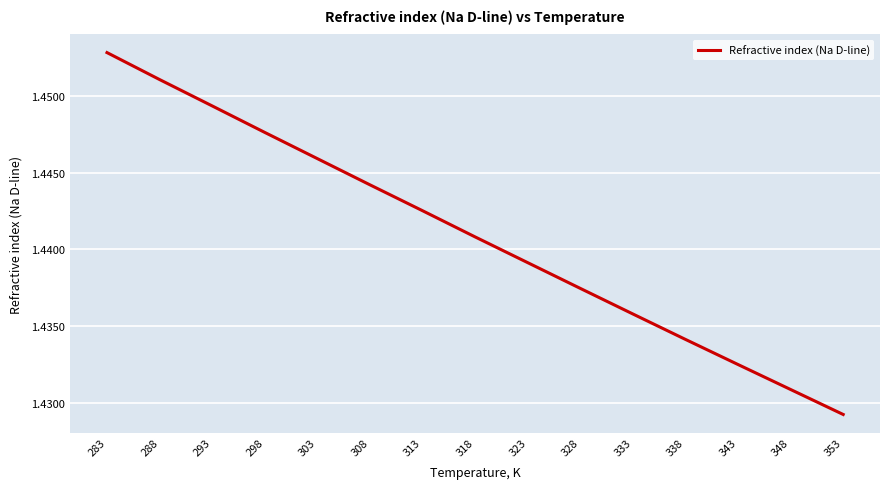

Where is the data nearest to the value 1?

353